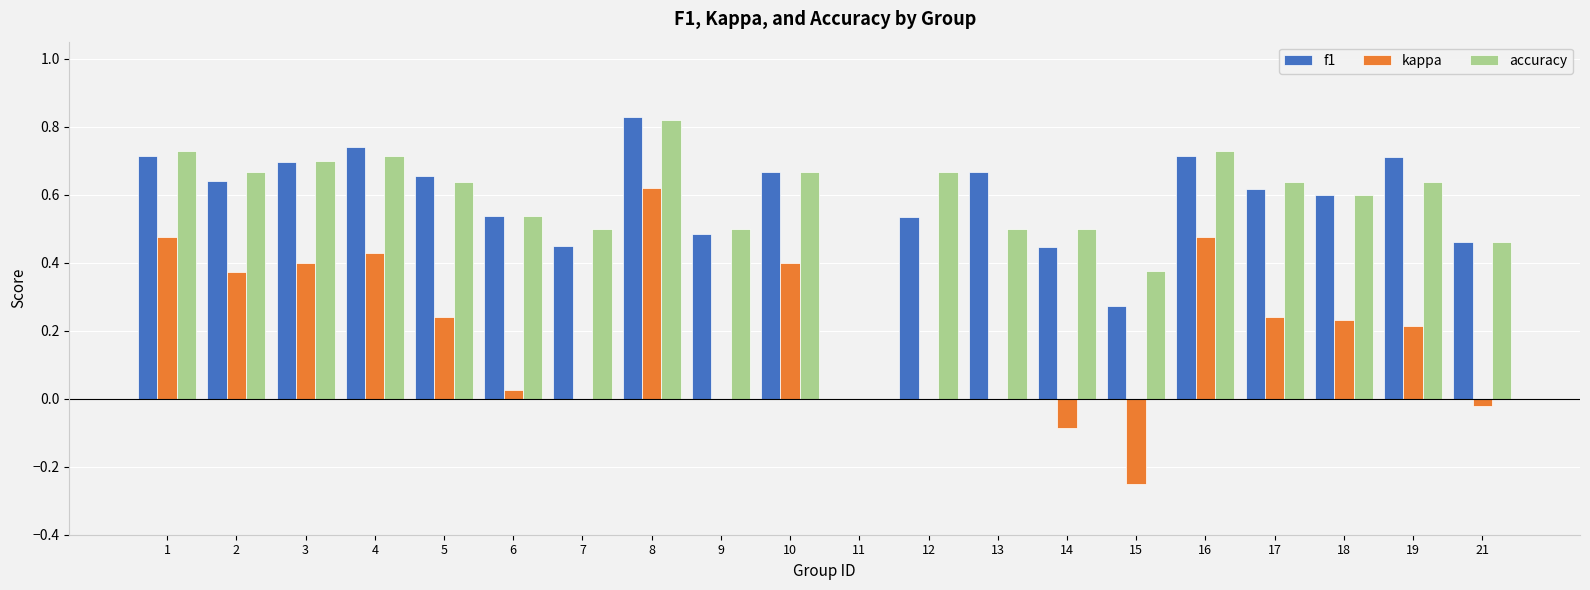

The accuracy series shows 0.7 at 6. True or false?

False